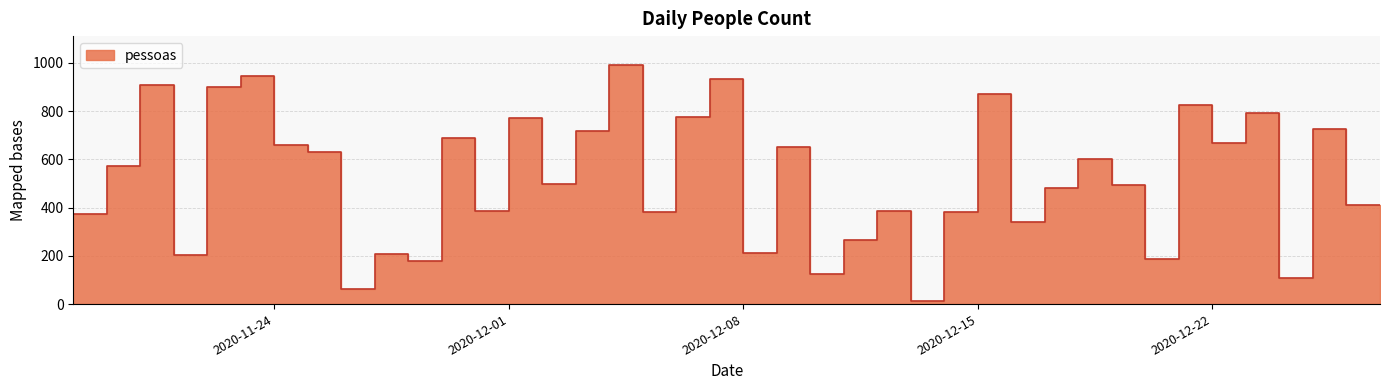

Reading right to left, transcribe all the data shown in this chart.

2020-12-27=411	2020-12-26=724	2020-12-25=108	2020-12-24=794	2020-12-23=668	2020-12-22=827	2020-12-21=186	2020-12-20=494	2020-12-19=600	2020-12-18=482	2020-12-17=340	2020-12-16=870	2020-12-15=382	2020-12-14=13	2020-12-13=386	2020-12-12=267	2020-12-11=126	2020-12-10=652	2020-12-09=212	2020-12-08=935	2020-12-07=777	2020-12-06=380	2020-12-05=992	2020-12-04=718	2020-12-03=498	2020-12-02=770	2020-12-01=384	2020-11-30=687	2020-11-29=177	2020-11-28=206	2020-11-27=62	2020-11-26=629	2020-11-25=661	2020-11-24=945	2020-11-23=898	2020-11-22=202	2020-11-21=908	2020-11-20=573	2020-11-19=372	2020-11-18=266